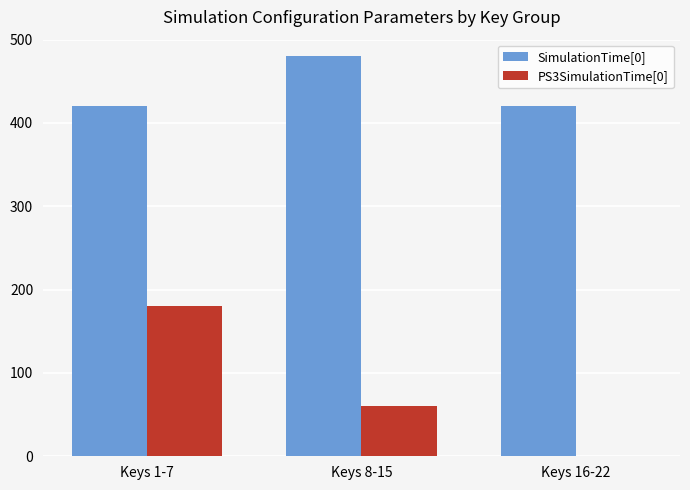

Between Keys 1-7 and Keys 8-15, which series saw the biggest shift?

PS3SimulationTime[0]